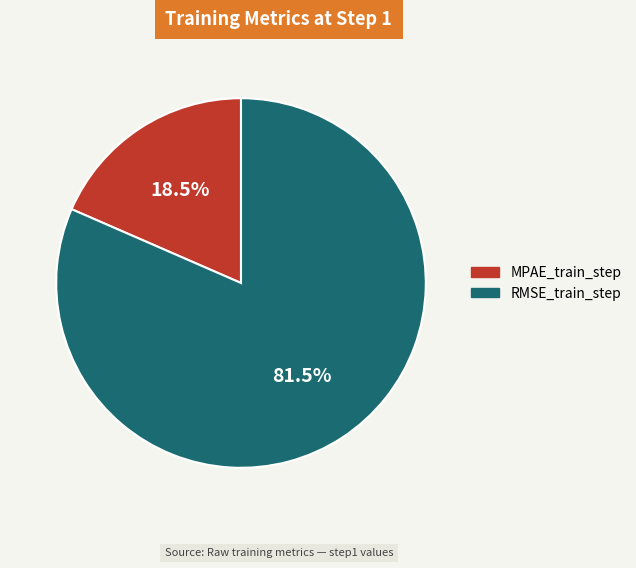

How many segments does this pie chart have?

2